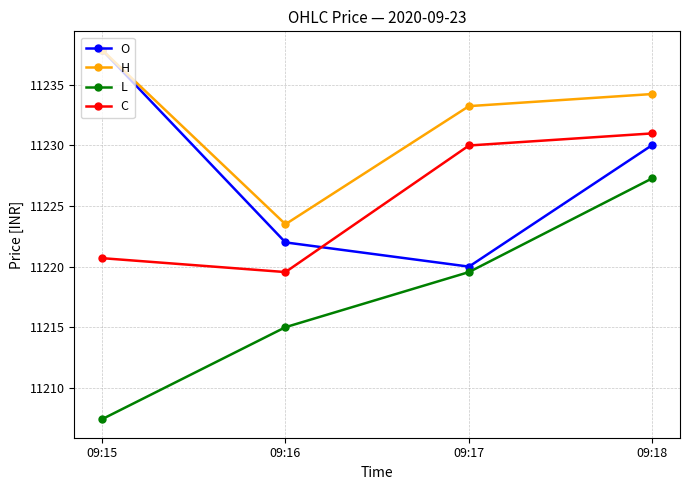

Rank the categories by O value from highest to lowest.

09:15, 09:18, 09:16, 09:17